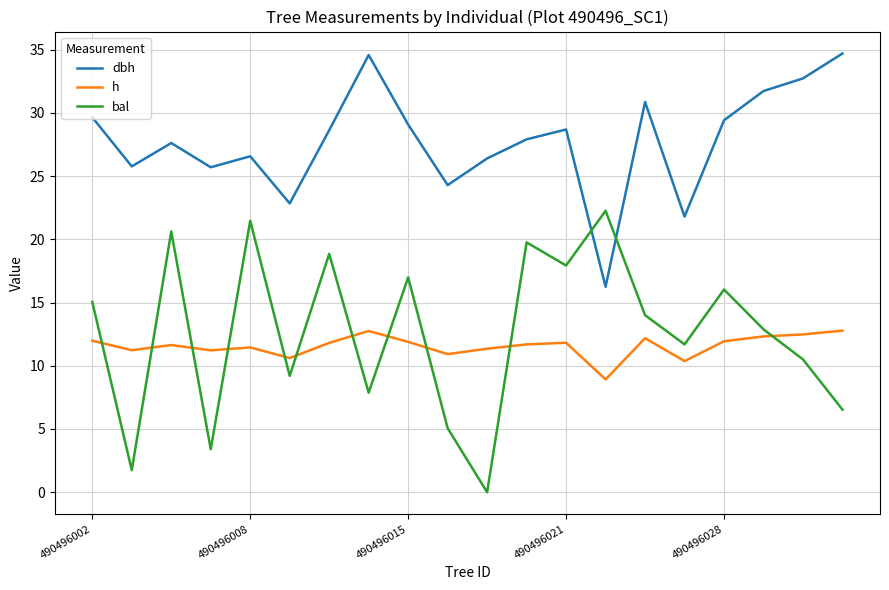

True or false: dbh has more than 1 interior local peaks.

True